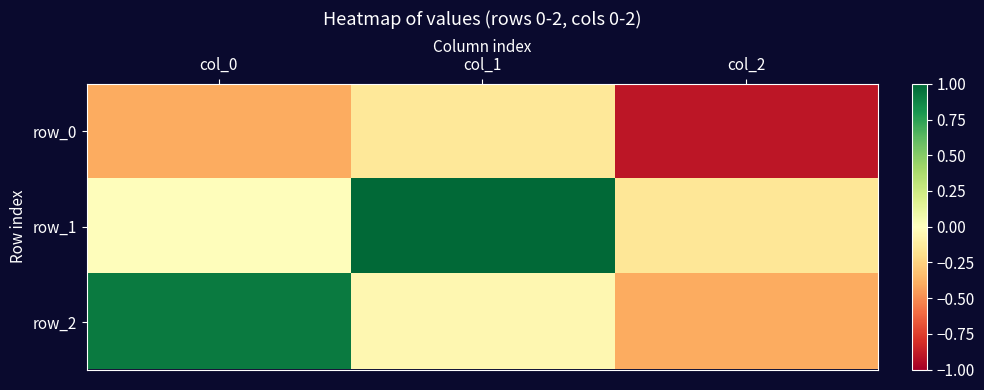

Which has a higher value, col_2 or col_0?

col_0